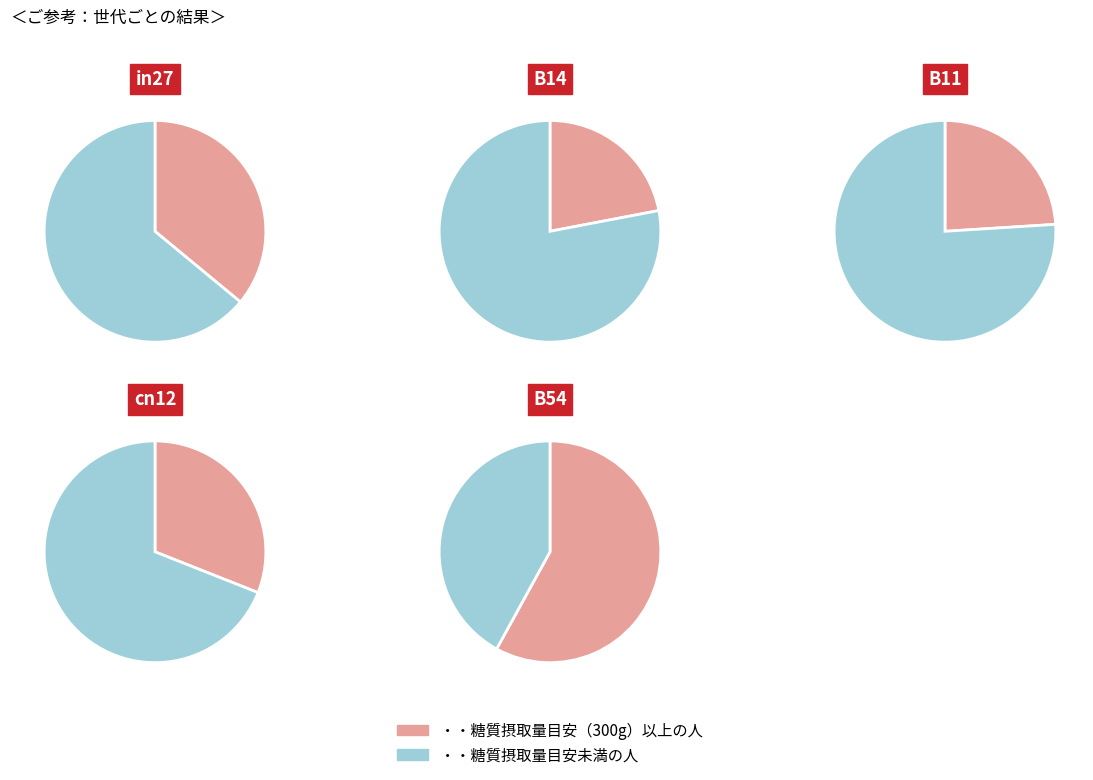

Is B14 the majority of the pie?

No